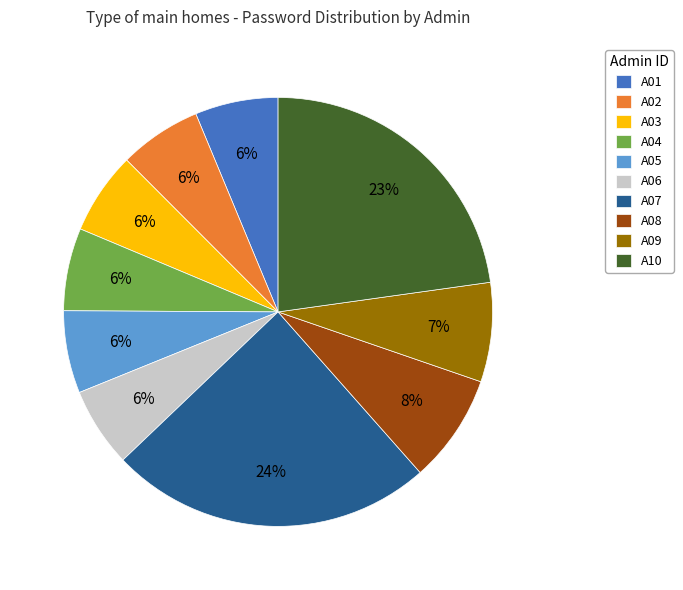

Count the number of slices in the pie.

10